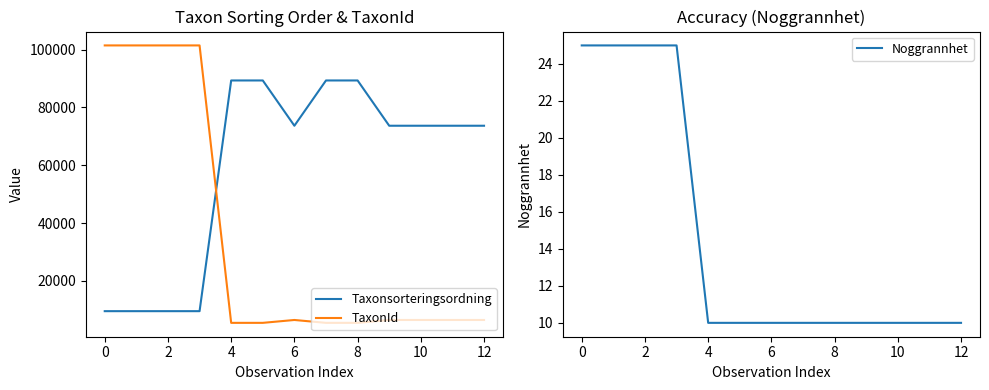

True or false: TaxonId has more than 1 interior local peaks.

False